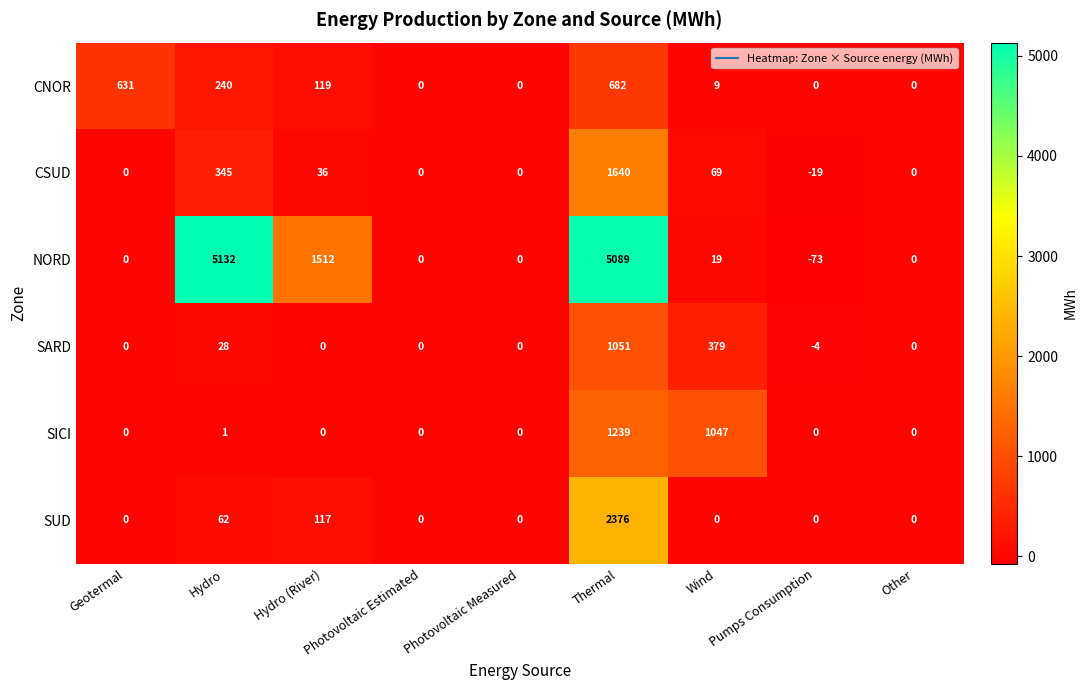

At which category is the sum across all series the highest?

Thermal